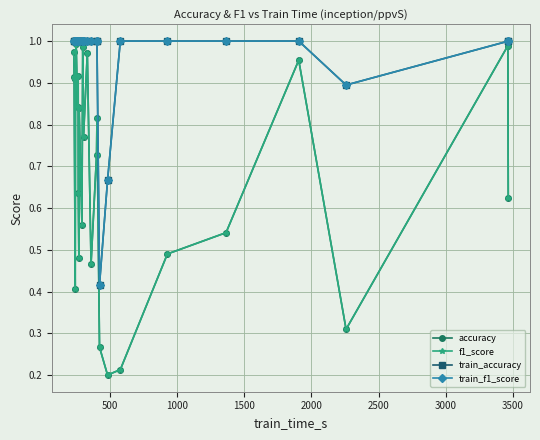

What is the sum of all train_f1_score values?

25.0